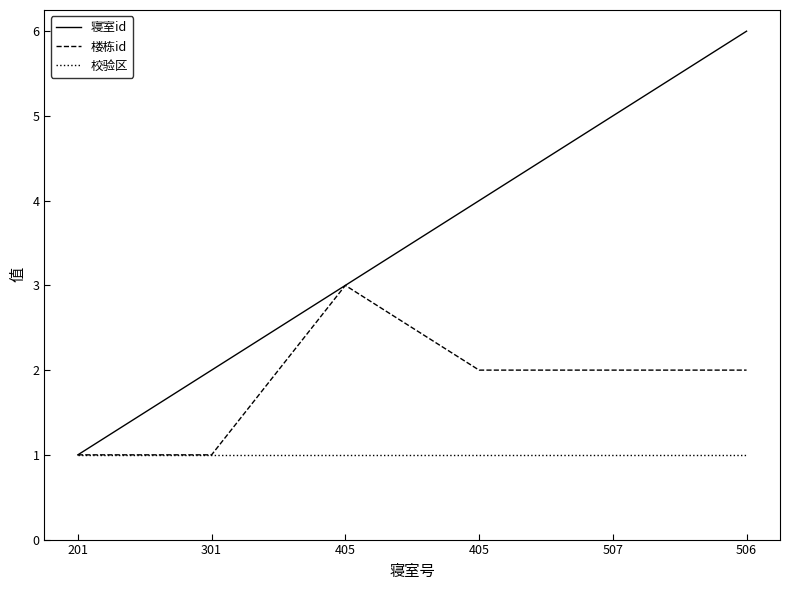

Which has a higher value, 201 or 506?

506